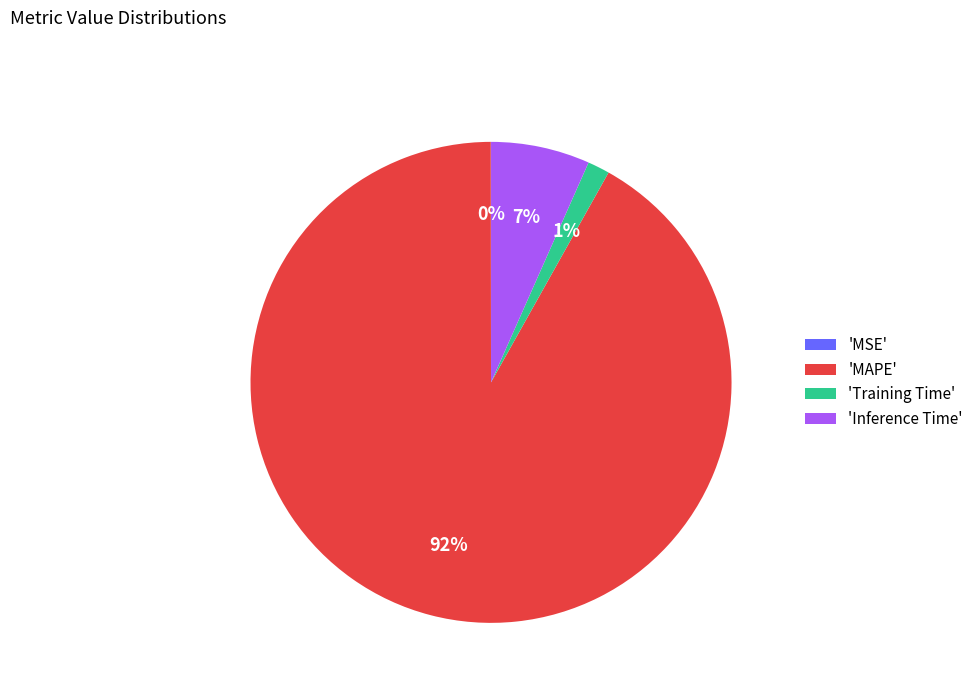

Does any single category account for the majority?

Yes